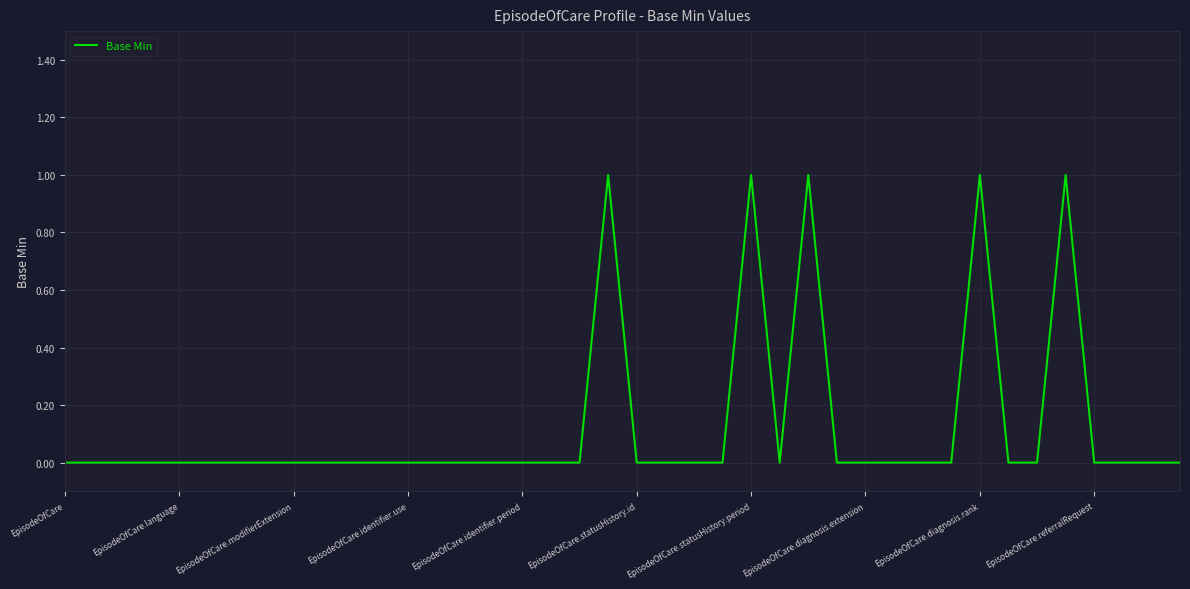

What is the difference between the maximum and minimum values?

1